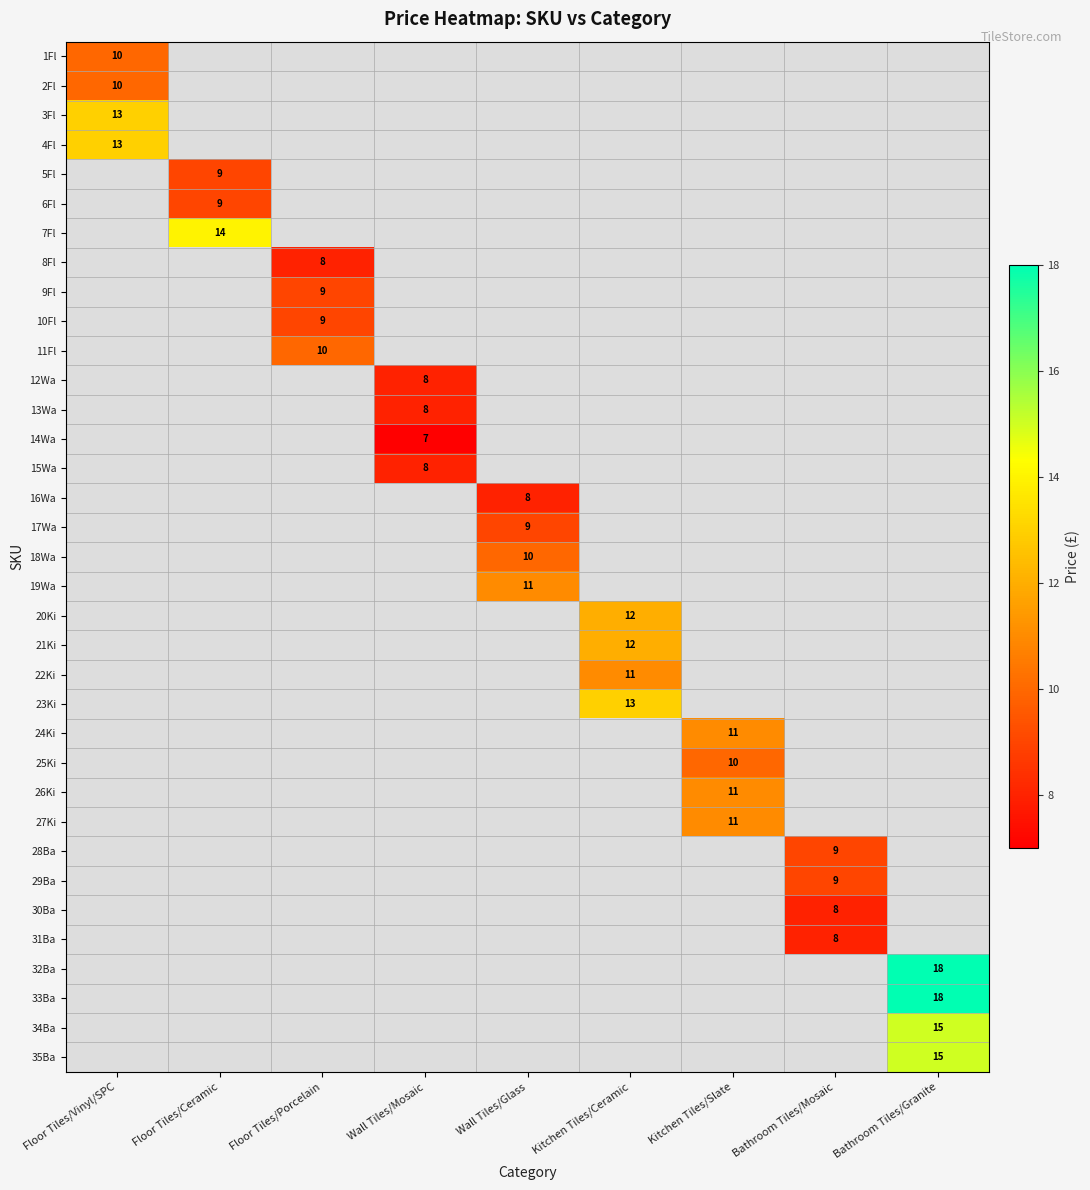

The value of 24Ki at Kitchen Tiles/Slate is 11. True or false?

True